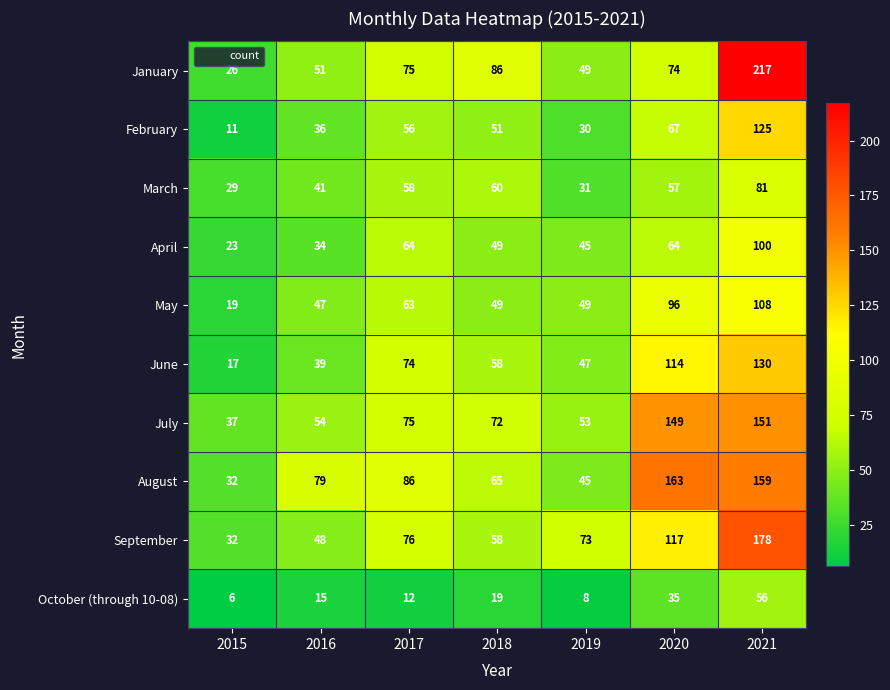

Rank the categories by August value from highest to lowest.

2020, 2021, 2017, 2016, 2018, 2019, 2015